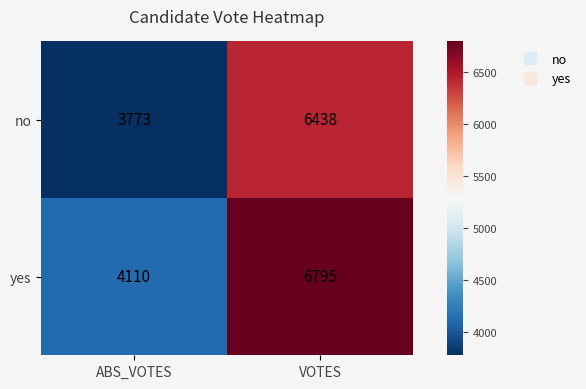

What is the difference between the maximum and minimum values in the yes series?

2685